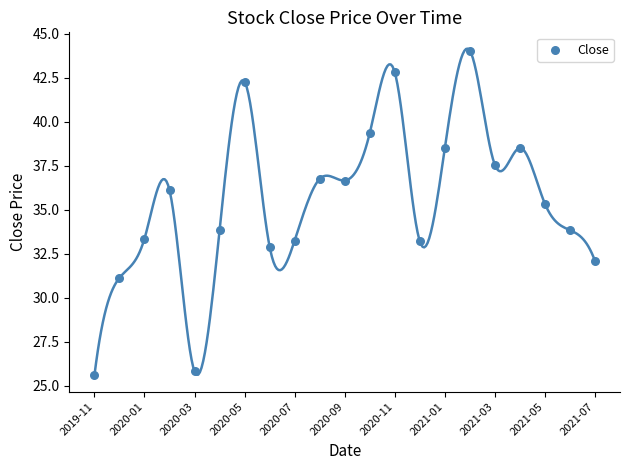

What is the range of Y values (max minus min)?

18.4